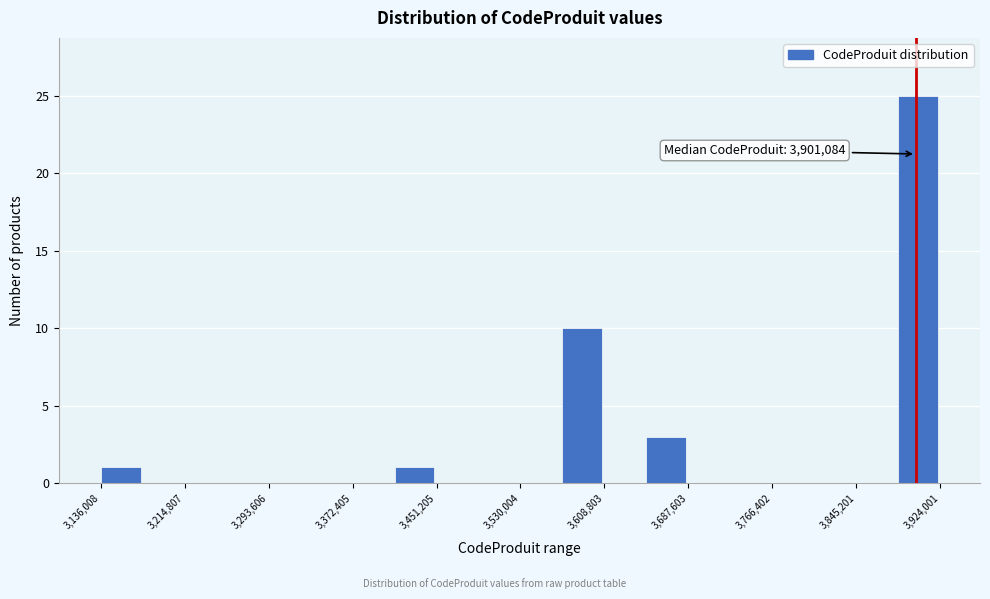

Read against the x-axis, roughly where is the centre of the tallest bar?

3900000